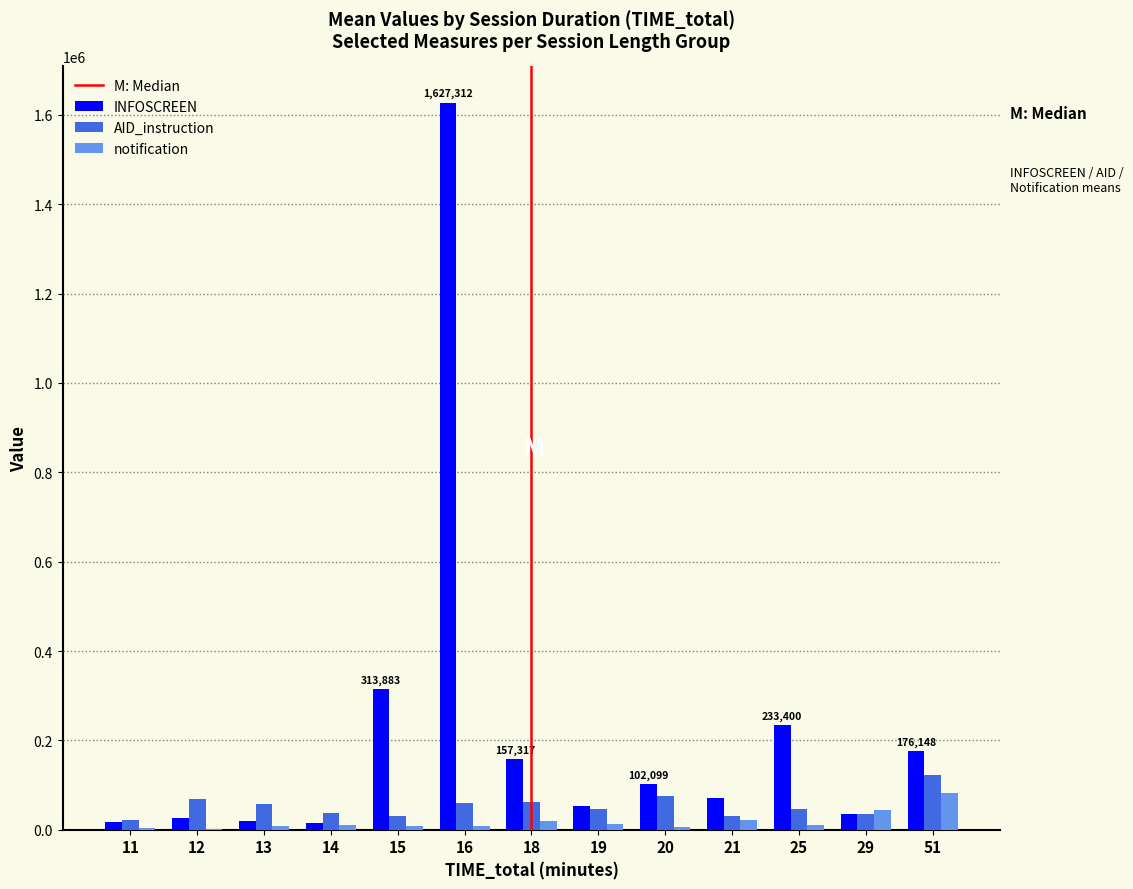

What is the maximum value shown in the chart?

1627312